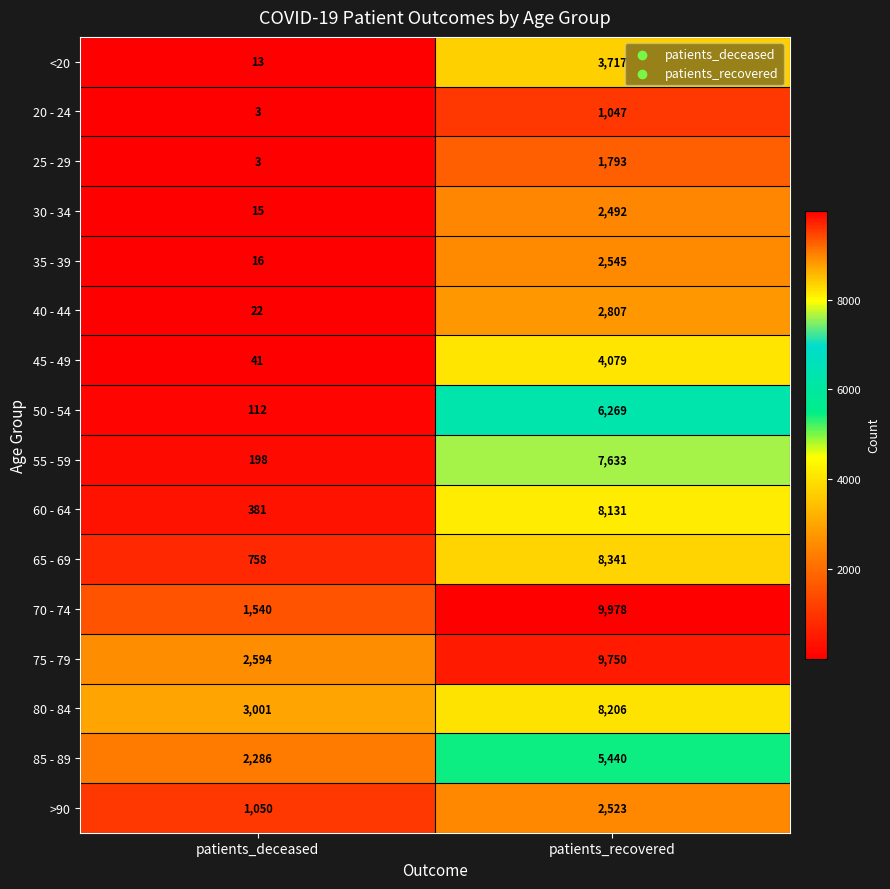

Which series has the largest total across all categories?

75 - 79